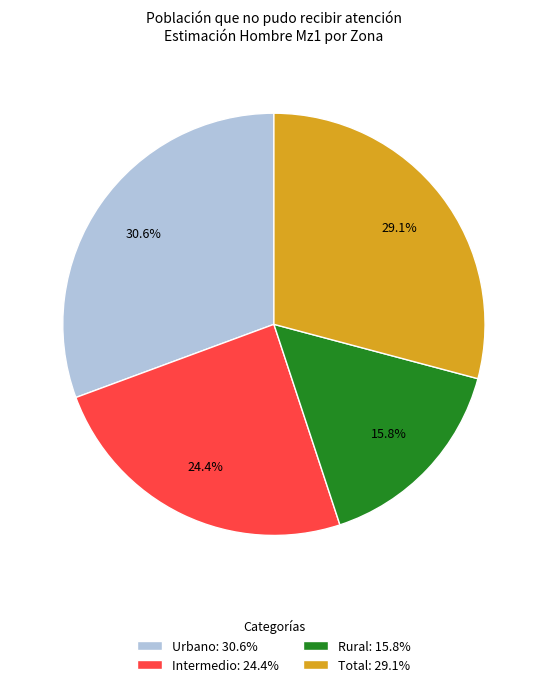

Is it true that Intermedio is 37% of the pie?

False